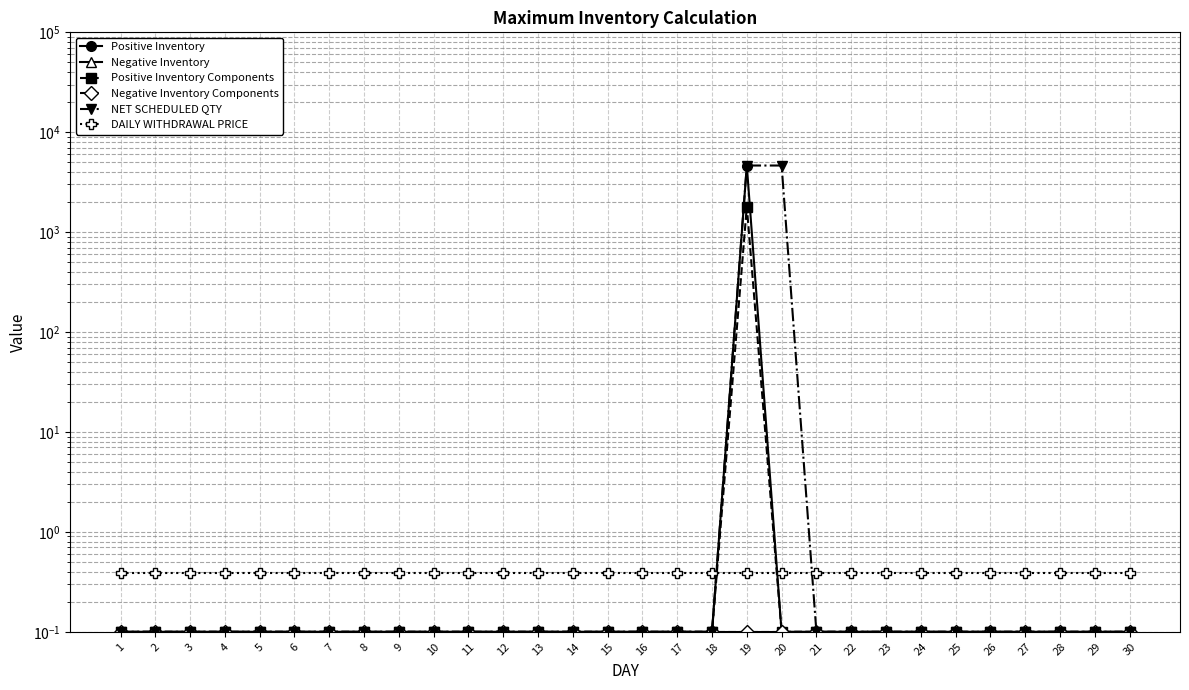

Is this an area chart (filled region under the line)?

No